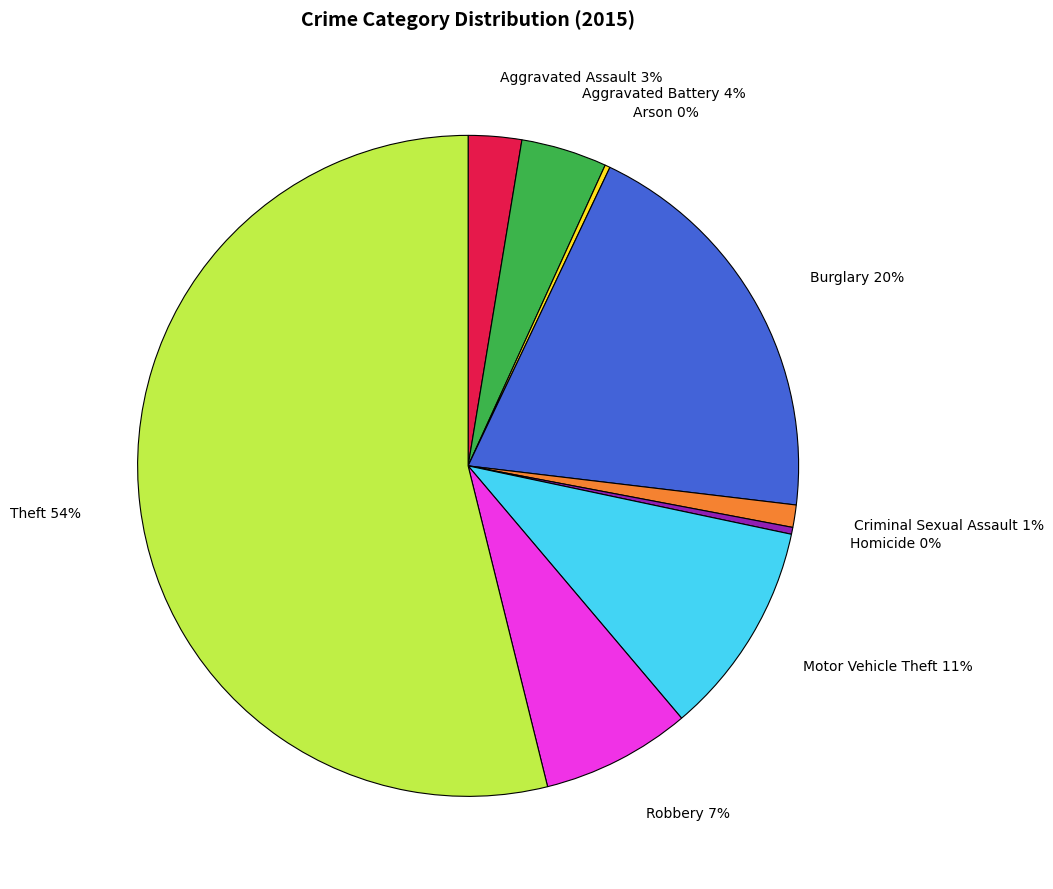

The Robbery slice represents 1% of the pie. True or false?

False